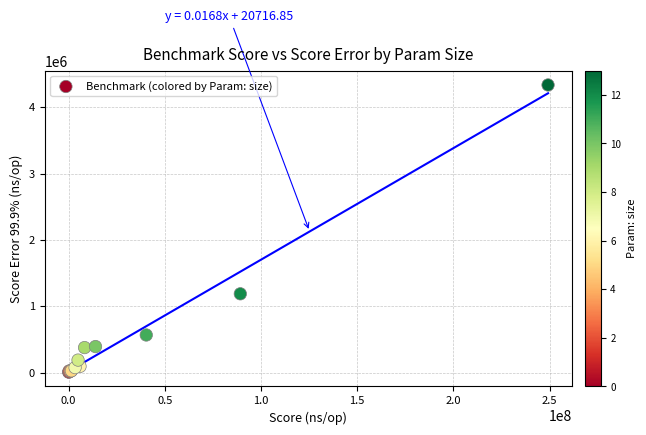

What Y value in the scatter plot is closest to 2172423?

1188063.2